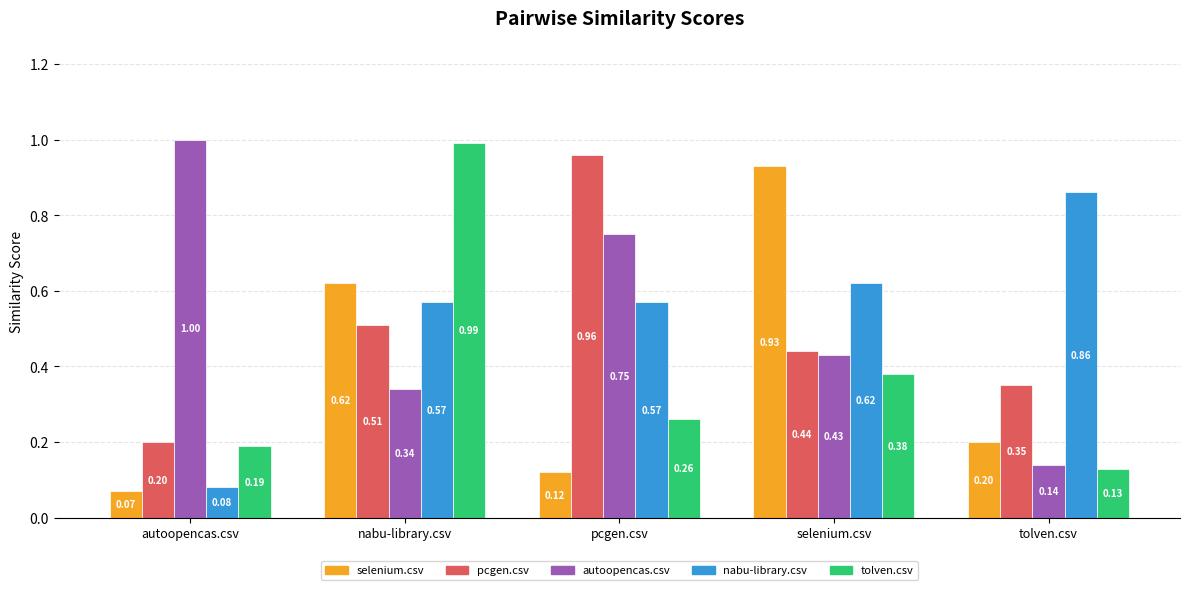

What are all the series names shown in the legend?

selenium.csv, pcgen.csv, autoopencas.csv, nabu-library.csv, tolven.csv